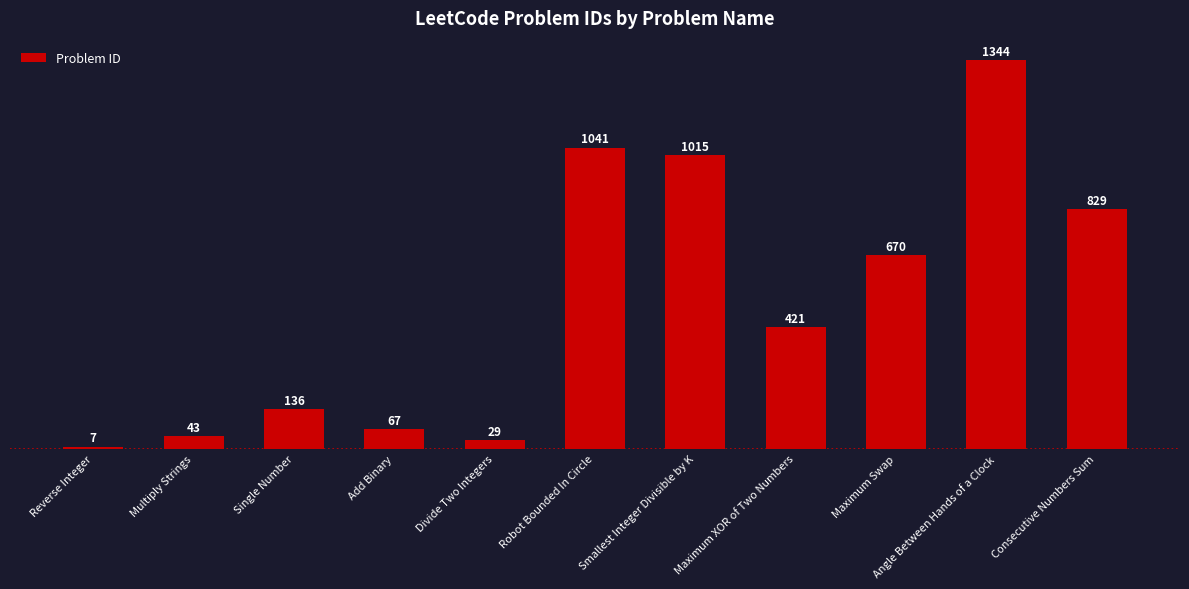

Are the bars horizontal?

No